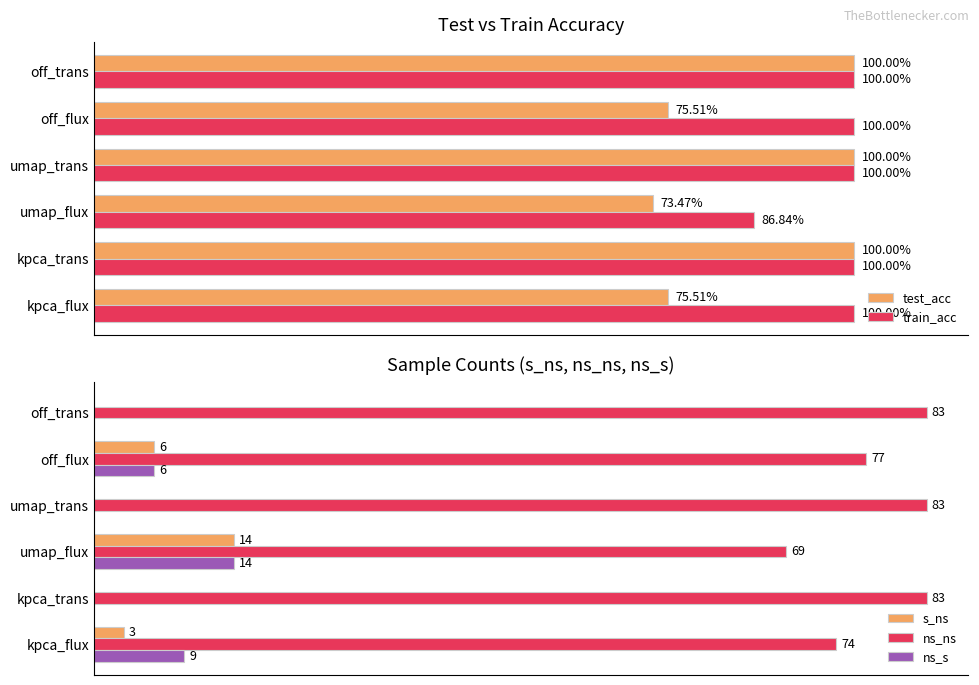

At which label is ns_s closest to 7?

off_flux